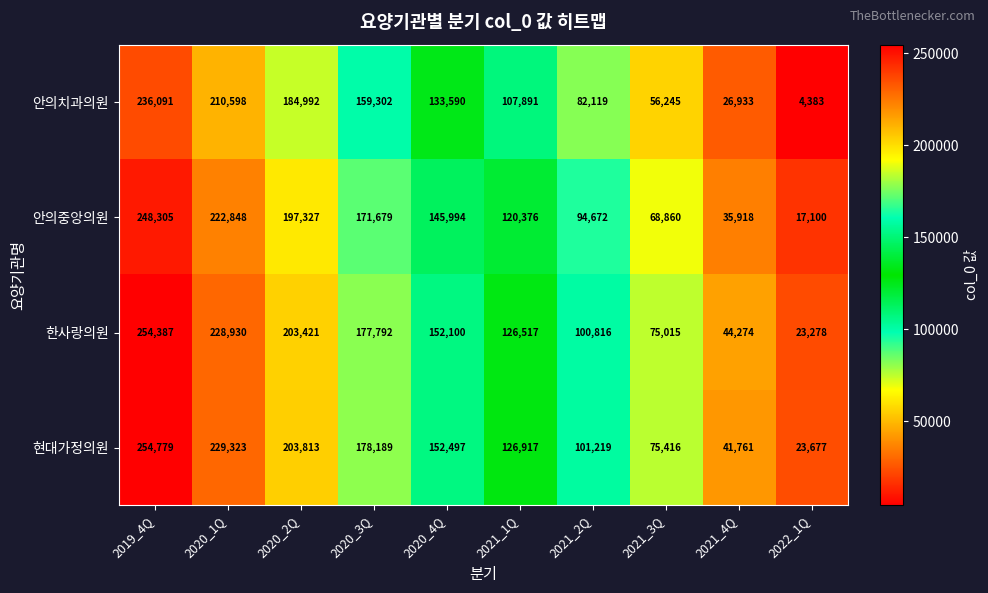

At 2021_3Q, list the series in order from smallest to largest.

안의치과의원, 안의중앙의원, 한사랑의원, 현대가정의원